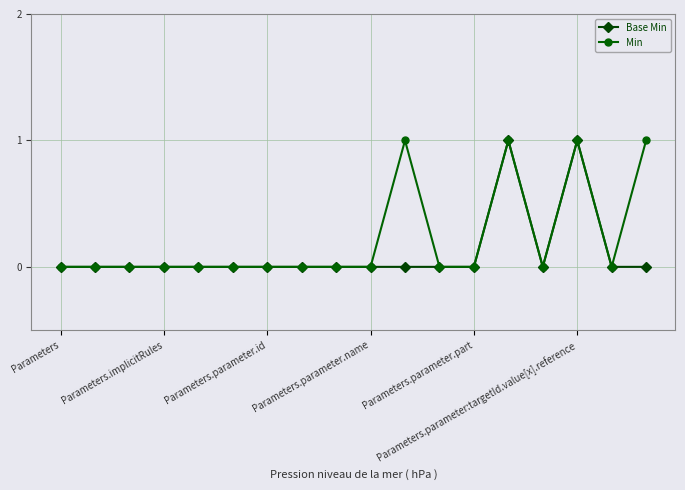

True or false: Min has more than 1 interior local peaks.

True